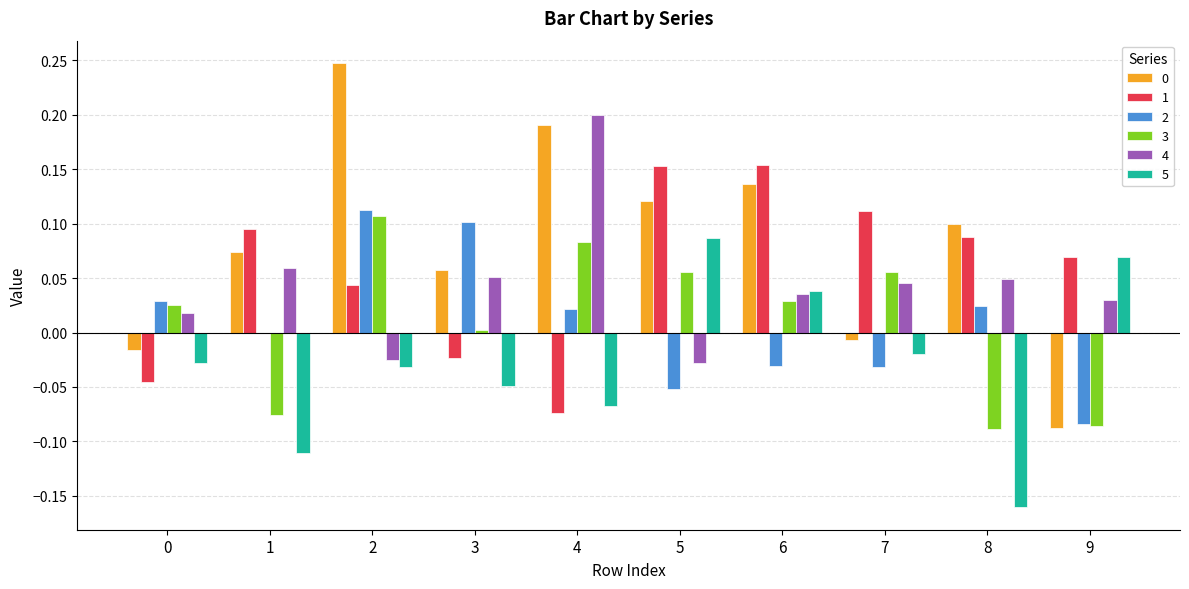

Is it true that 0 equals 0.0 at 1?

False